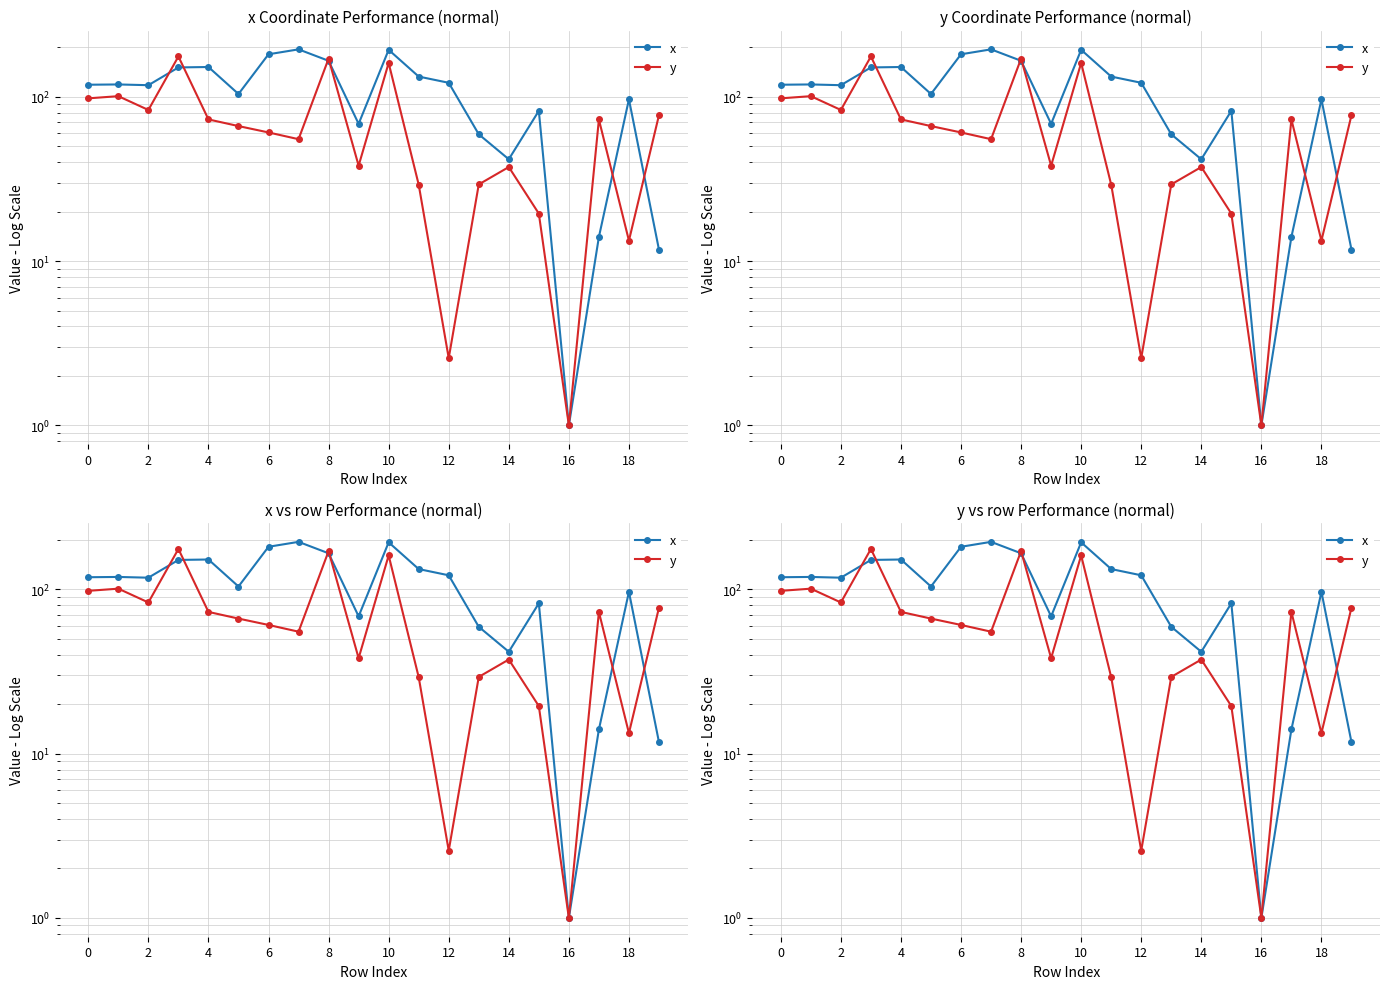

Which series ends up on top after the final intersection of y and x?

y